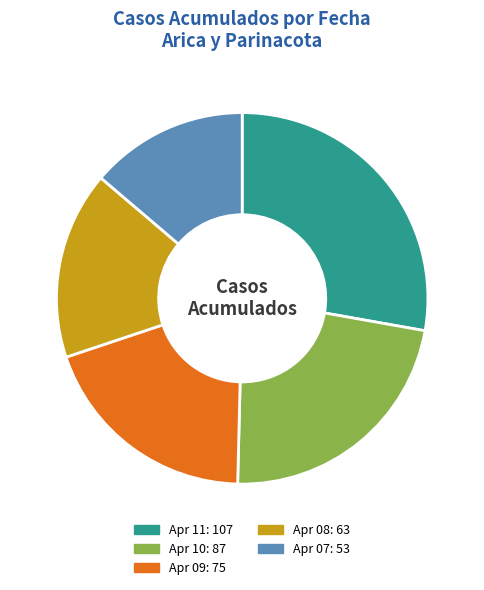

Is there any slice that represents more than half of the pie?

No